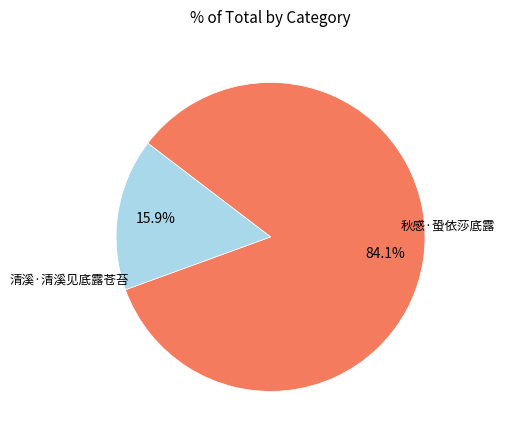

Combined, what portion of the pie is 清溪·清溪见底露苍苔 and 秋感·蛩依莎底露?

100.0%